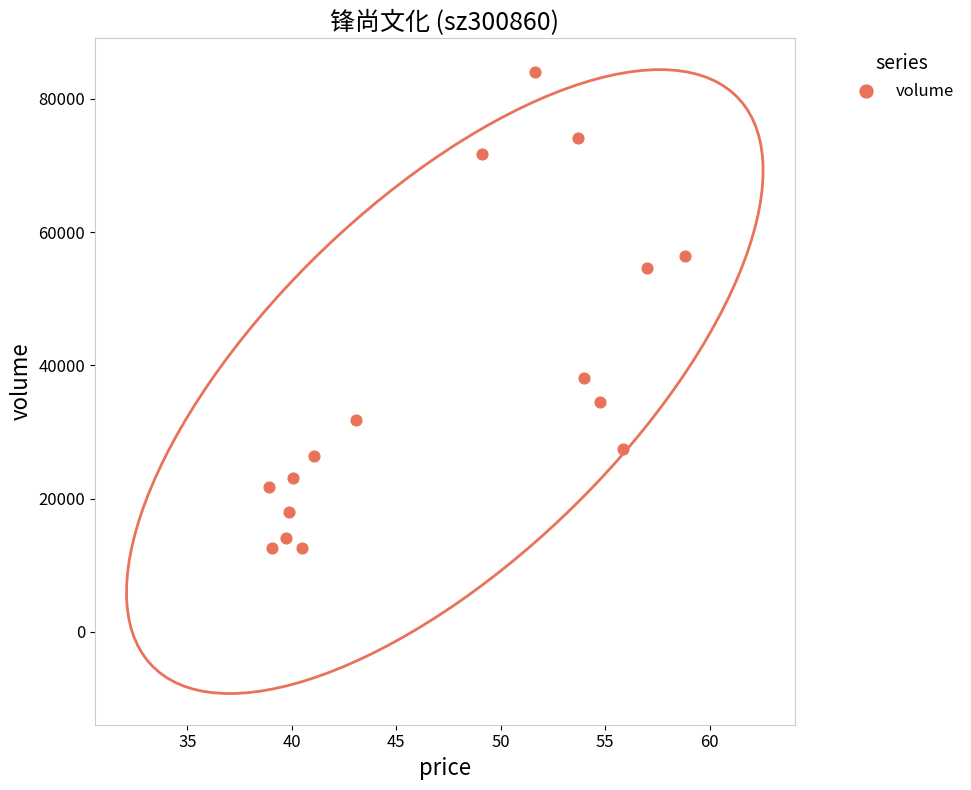

What Y value in the scatter plot is closest to 48252?

54672